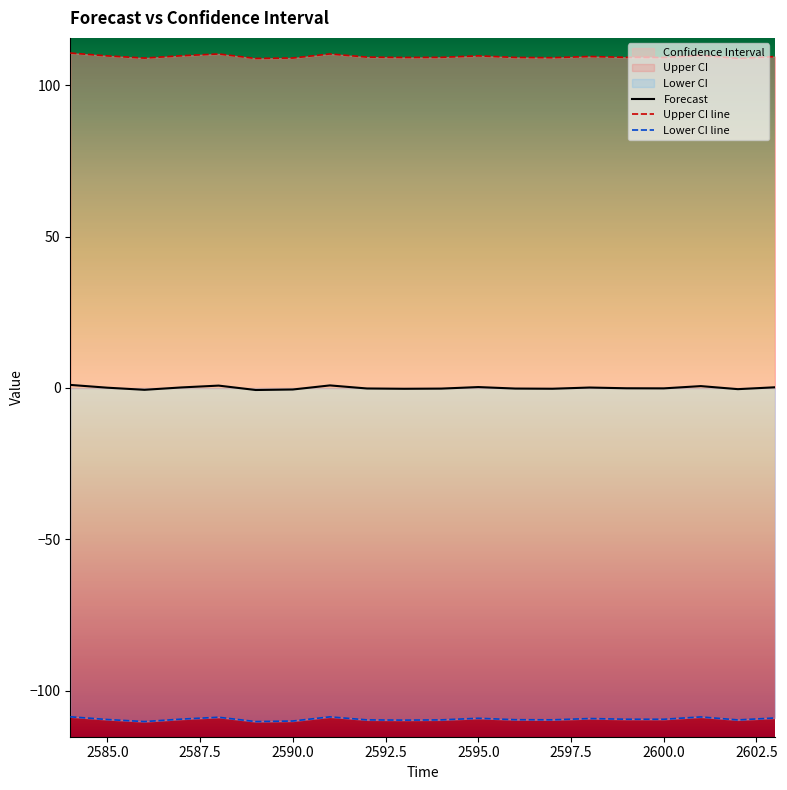

Where is Lower CI nearest to the value -109?

2595